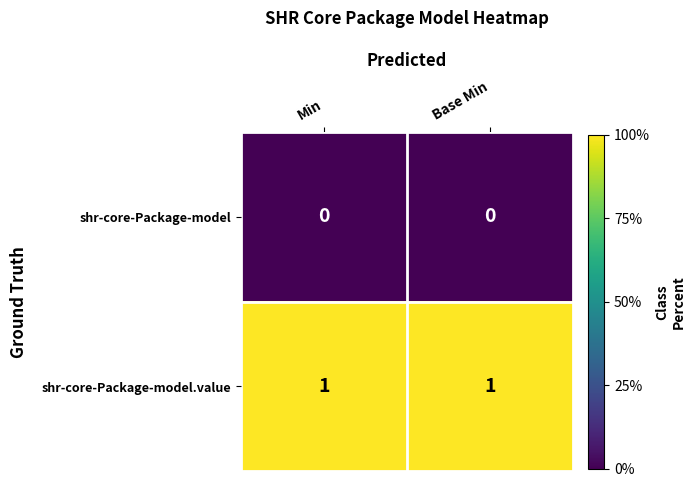

True or false: shr-core-Package-model.value has a value of 1 at Min.

True